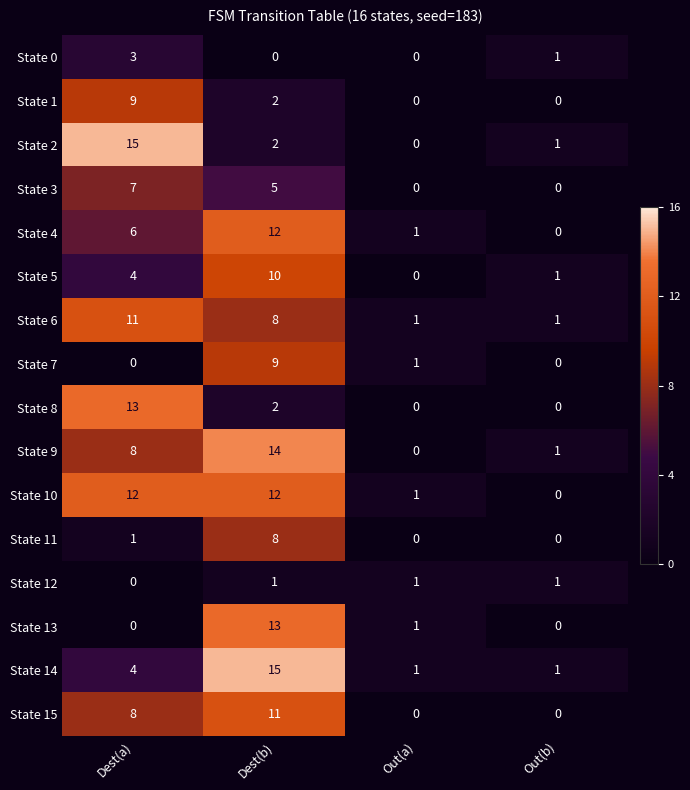

True or false: State 13 has a value of 0 at Dest(a).

True